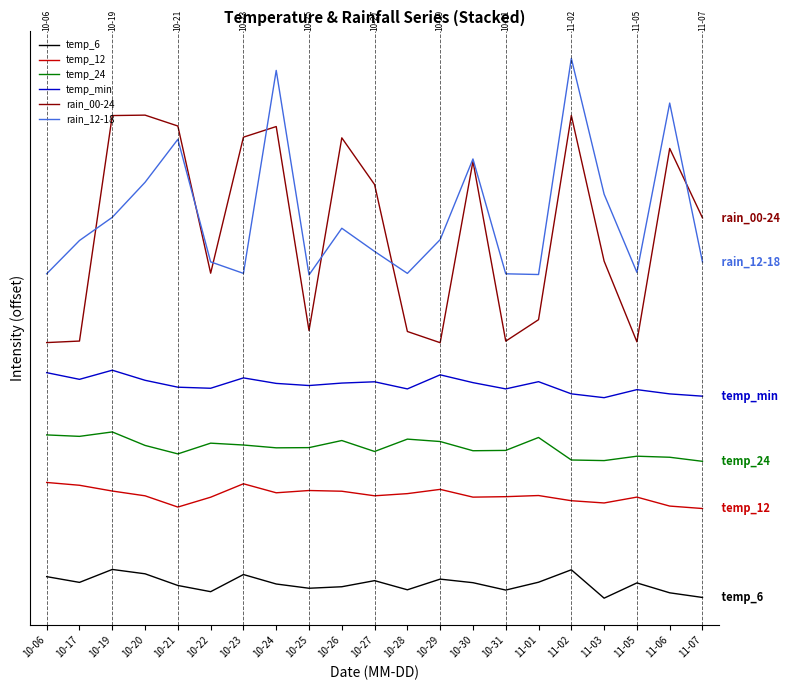

Reading left to right, list all the values displayed in this chart.

temp_6: 16.1	13.6	19.3	17.4	12.2	9.5	17.1	12.9	11.0	11.7	14.4	10.3	15.0	13.5	10.2	13.7	19.1	6.6	13.4	9.0	6.9
temp_12: 57.7	56.5	53.9	51.8	46.9	51.2	57.1	53.2	54.2	53.9	51.8	52.8	54.7	51.2	51.5	52.0	49.7	48.7	51.3	47.3	46.2
temp_24: 78.7	78.1	80.0	74.1	70.3	75.1	74.3	73.0	73.1	76.3	71.4	76.9	75.8	71.7	71.9	77.6	67.7	67.4	69.3	68.9	67.1
temp_min: 106.2	103.3	107.3	102.9	99.8	99.3	103.9	101.5	100.5	101.6	102.2	99.1	105.3	101.8	99.1	102.3	96.9	95.2	98.7	96.9	95.8
rain_00-24: 119.5	120.2	219.8	220.0	215.2	150.2	210.3	215.0	124.8	210.0	189.3	124.4	119.5	199.6	120.2	129.6	219.8	155.5	119.9	205.3	174.6
rain_12-18: 149.9	164.6	174.9	190.3	209.3	155.2	150.1	239.8	149.4	170.0	159.8	150.1	165.0	200.6	149.9	149.6	245.1	185.1	150.5	225.3	155.1